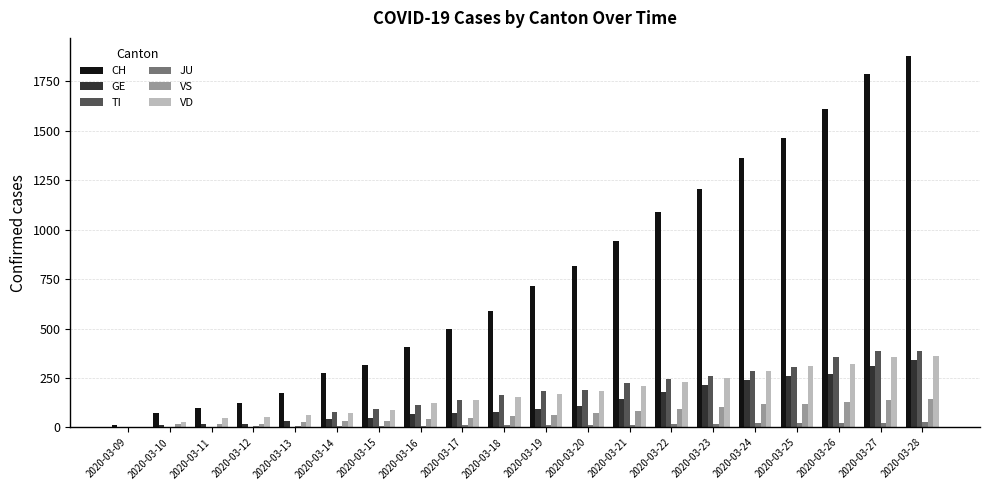

At which category is the sum across all series the highest?

2020-03-28